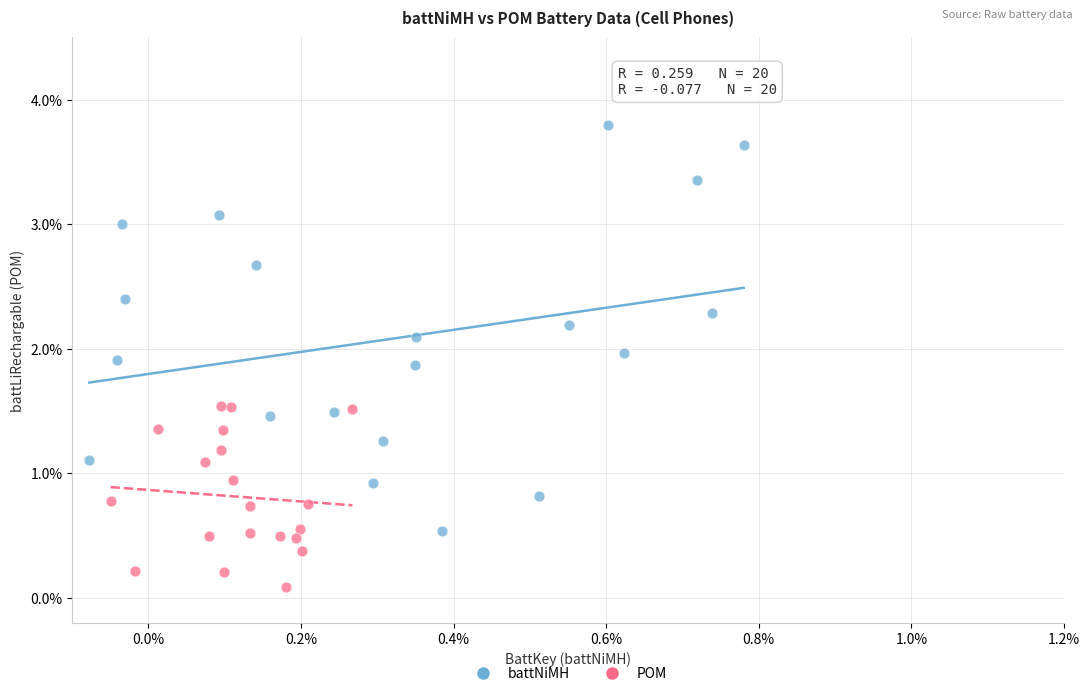

What are all the series names shown in the legend?

battNiMH, POM